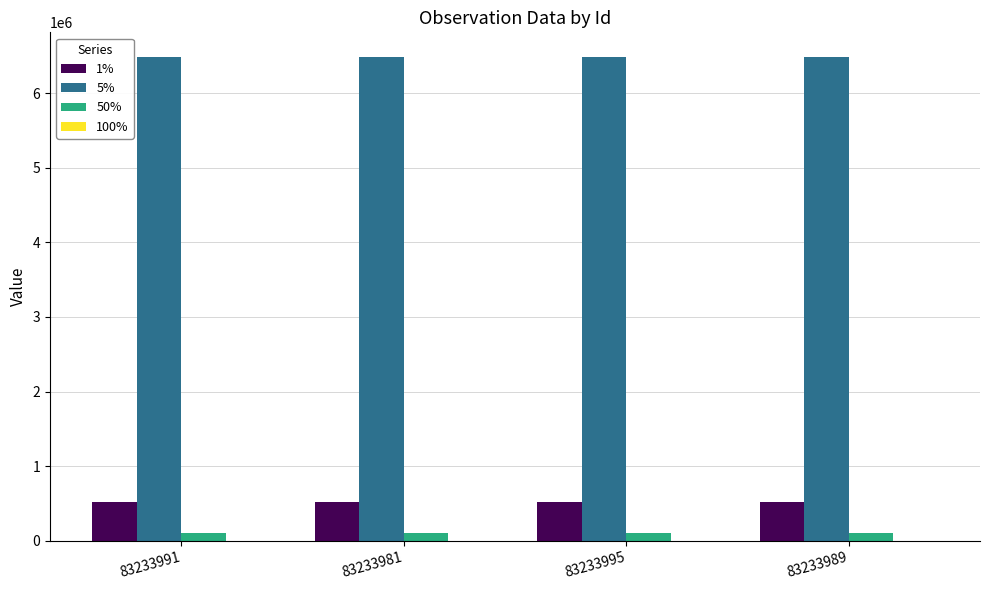

What is the average value of the 1% series?

518095.0